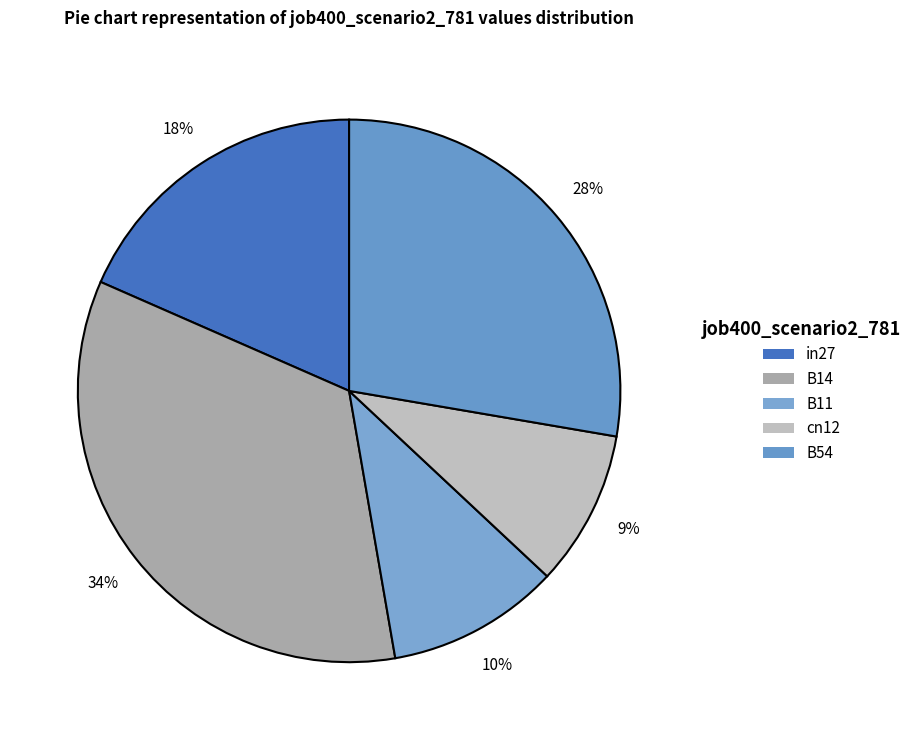

Between cn12 and in27, which is larger?

in27